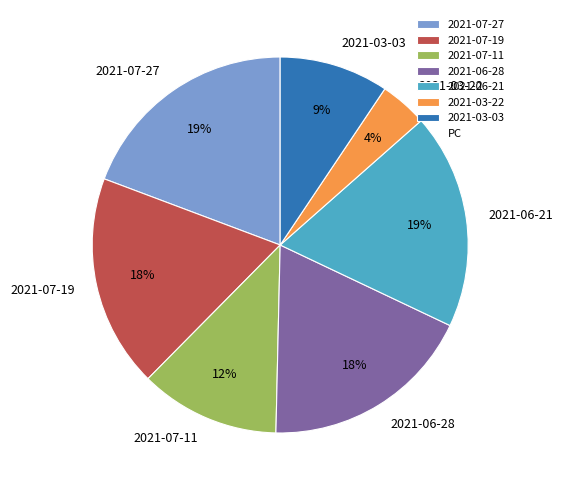

Combined, do 2021-03-03 and 2021-06-21 account for over 50%?

No